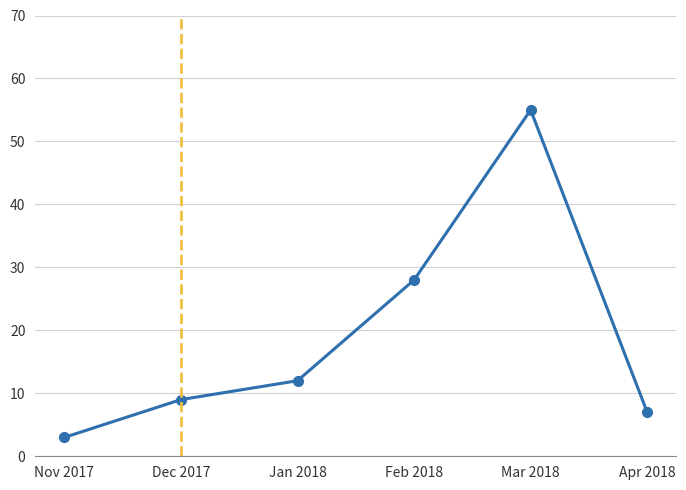

Does the chart display data point markers on the line(s)?

Yes